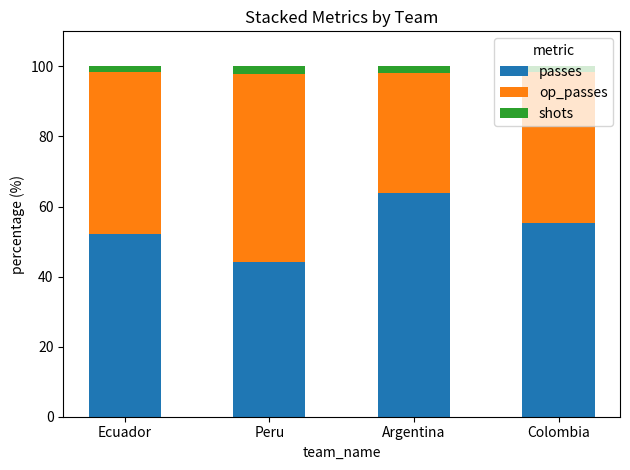

What is the difference between the second highest and minimum values in the passes series?

11.0